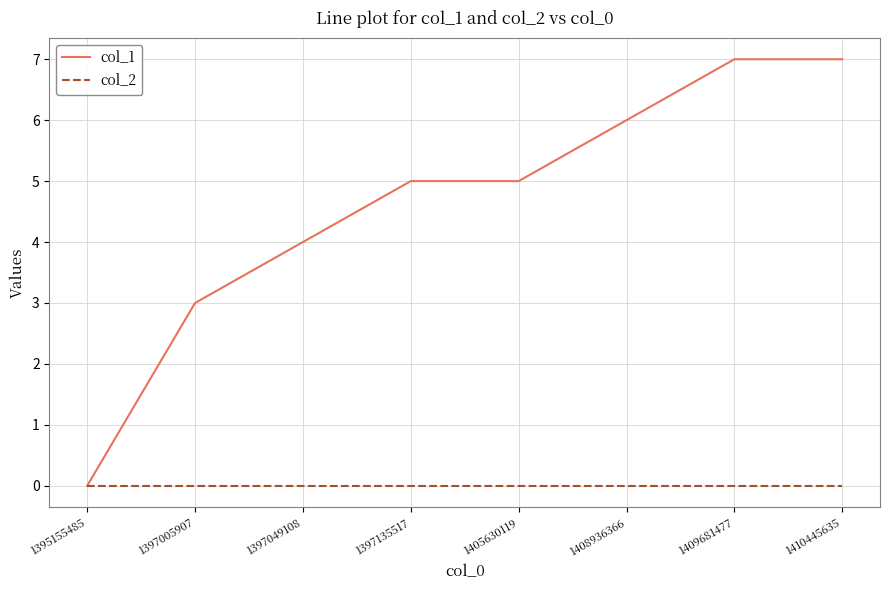

What is the maximum value shown in the chart?

7